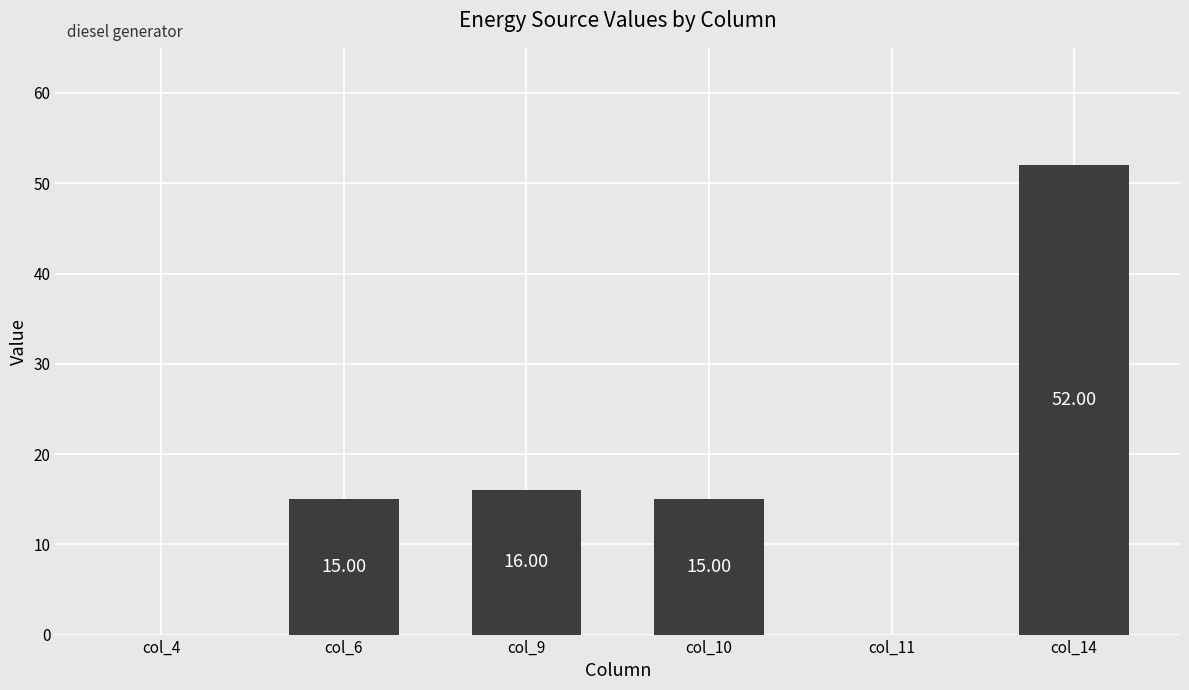

What value does the data have at col_9?

16